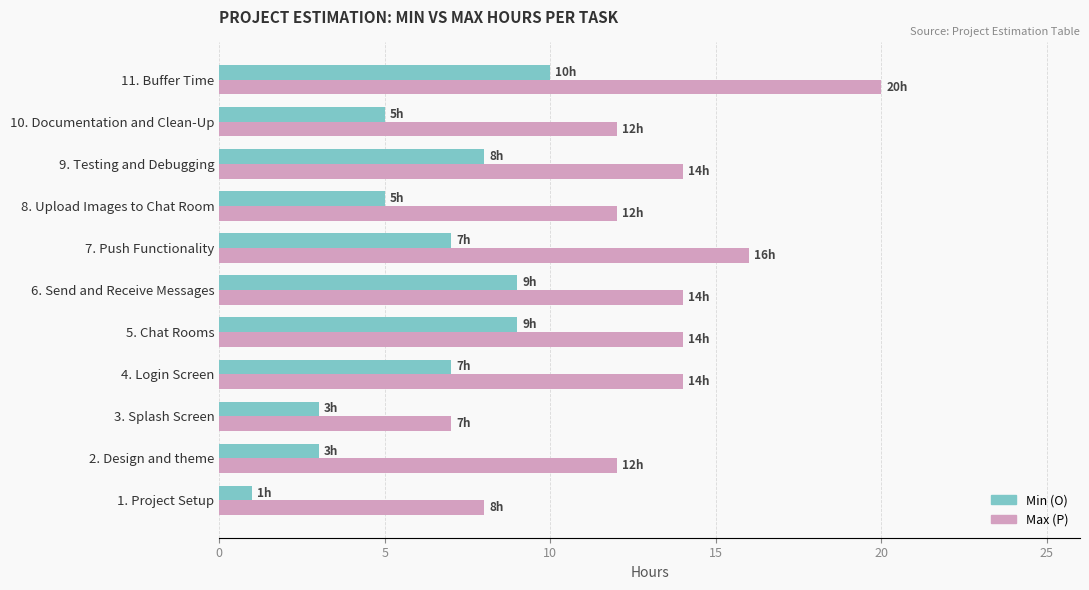

Rank the series by their average value, from lowest to highest.

Min (O), Max (P)